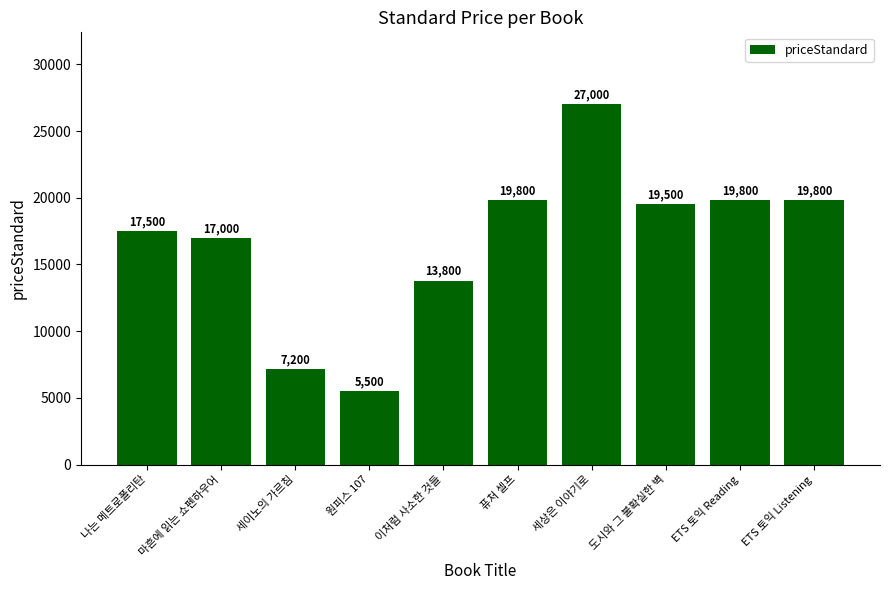

Reading right to left, transcribe all the data shown in this chart.

19800	19800	19500	27000	19800	13800	5500	7200	17000	17500